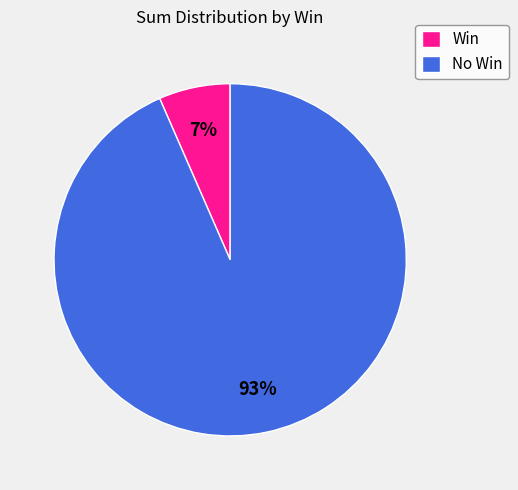

To the nearest percent, what is the average slice percentage?

50%